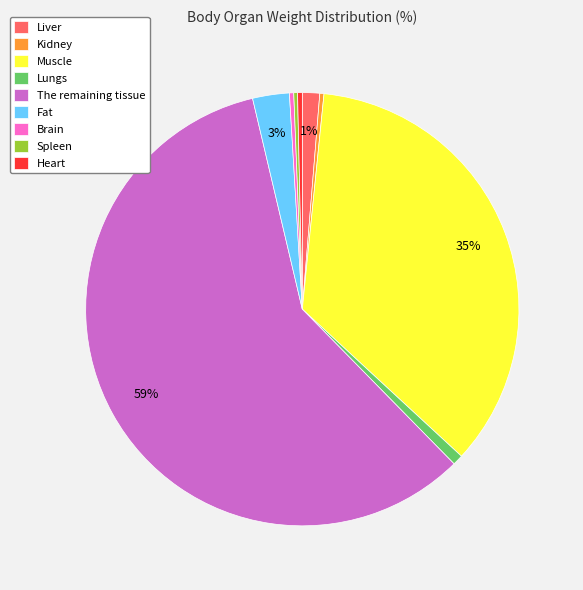

The Heart slice represents 8% of the pie. True or false?

False